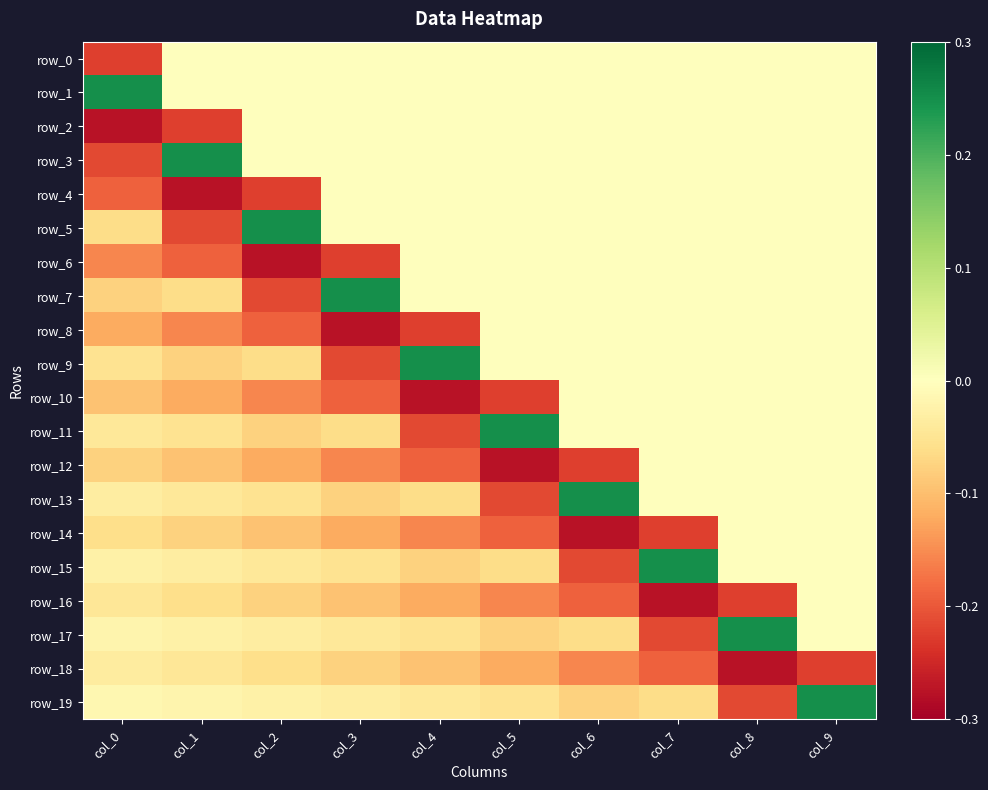

Which series changed the most between col_1 and col_9?

row_4